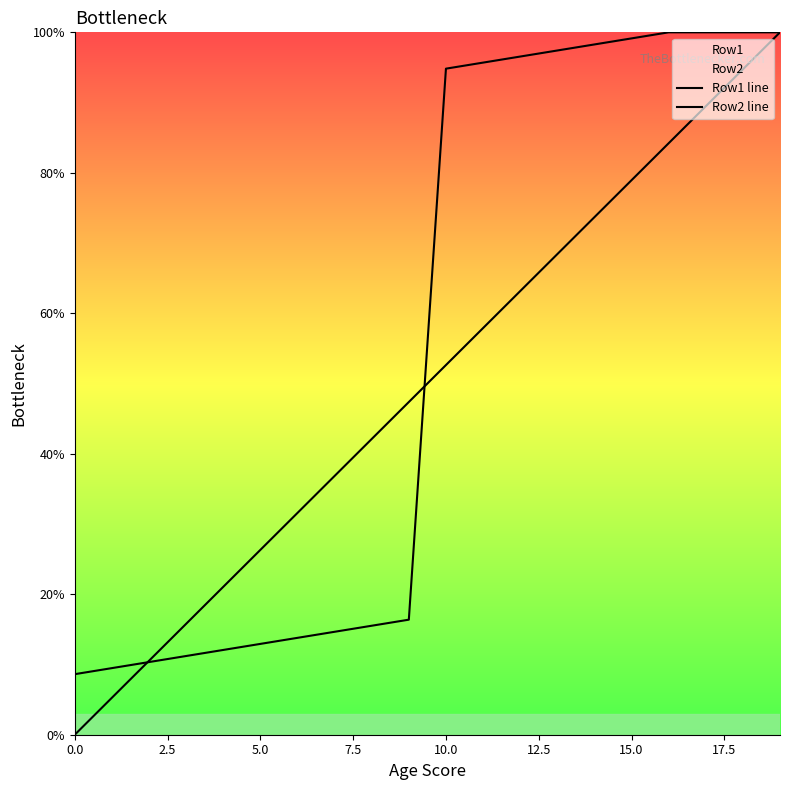

Which category has the highest value in the Row1 line series?

16